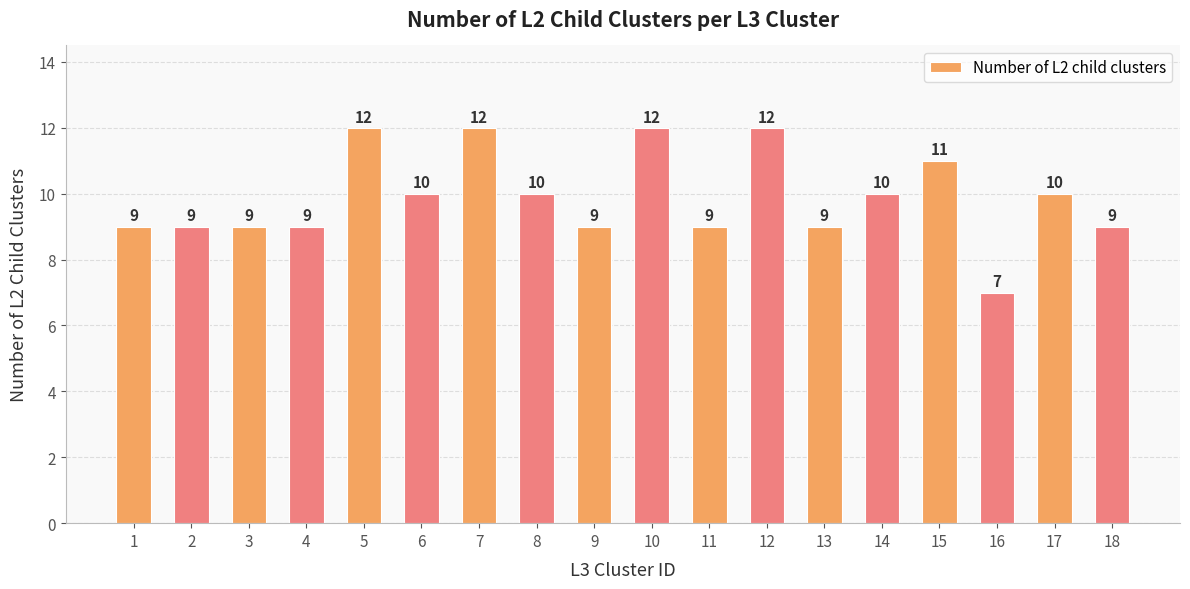

What value does the data have at 13?

9